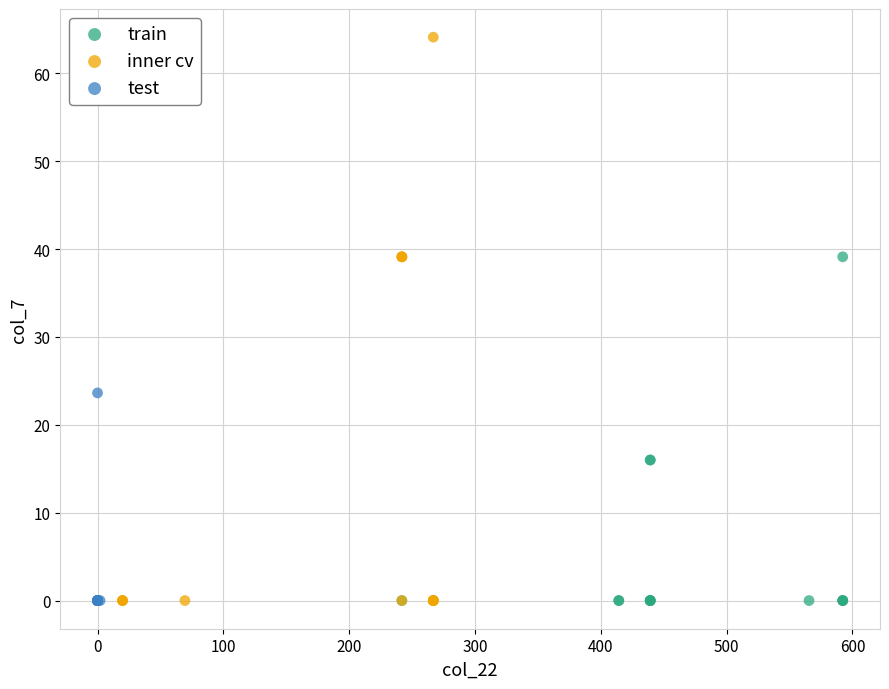

Which series has the widest spread of Y values?

inner cv